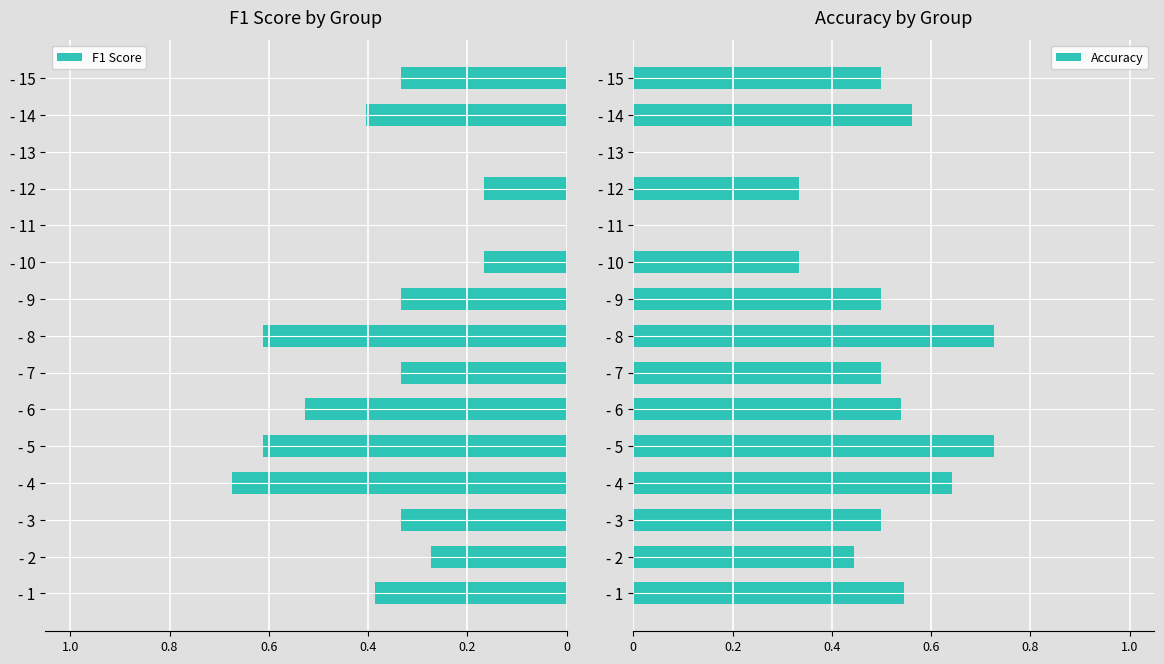

The Accuracy series shows 0.5 at - 9. True or false?

True